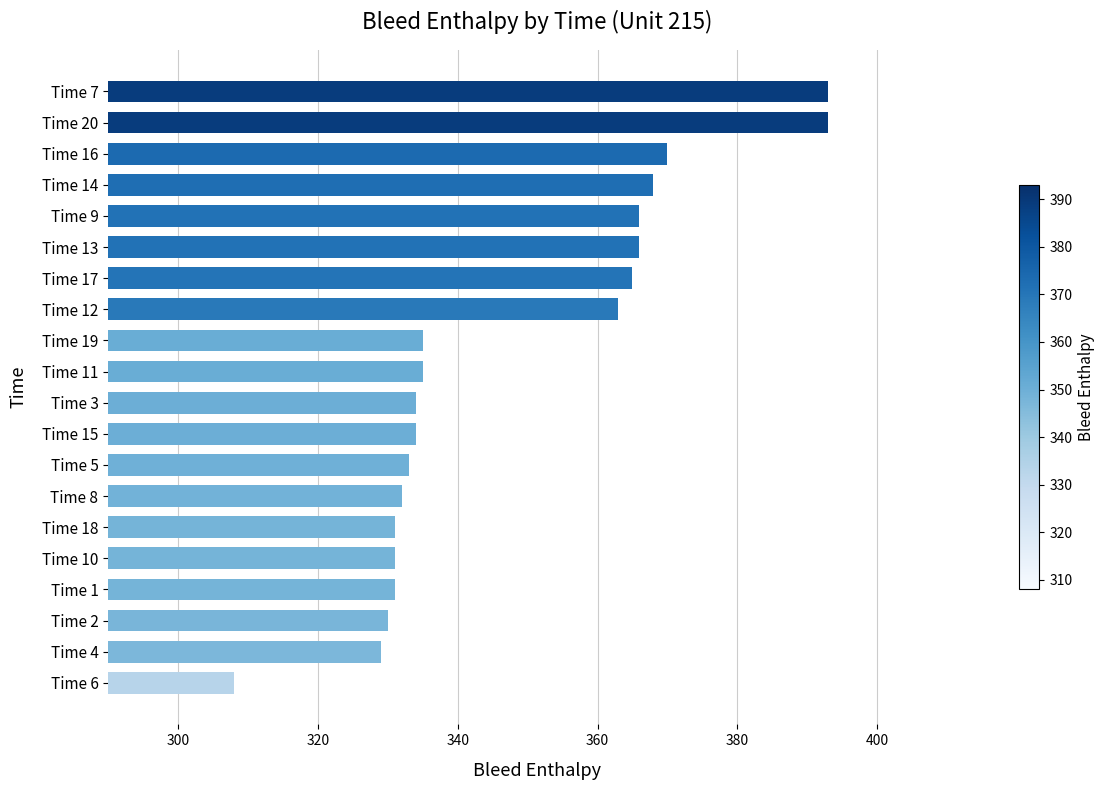

Is it true that the value at Time 10 is 331?

True